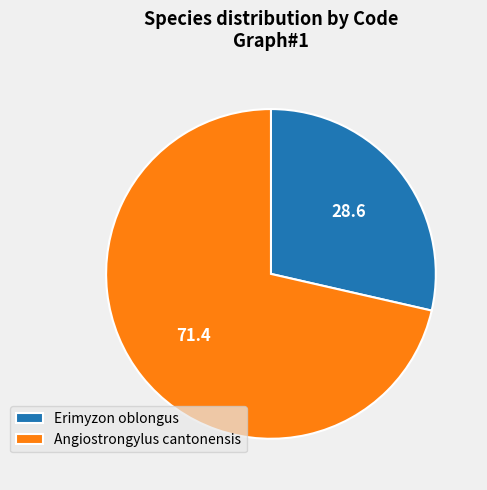

Combined, do Angiostrongylus cantonensis and Erimyzon oblongus account for over 50%?

Yes